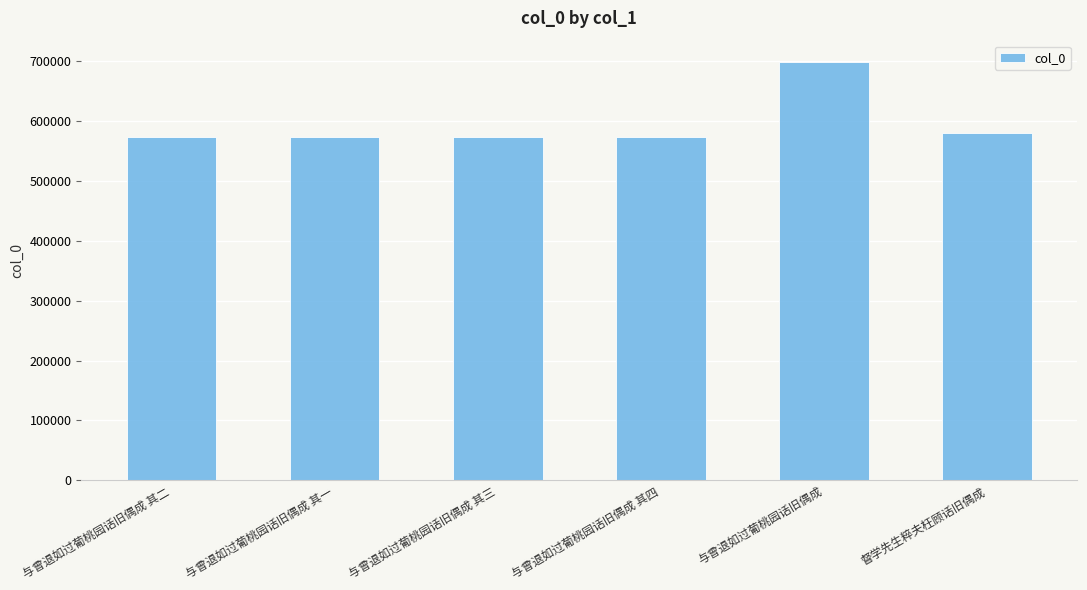

Read the value at 与曾退如过葡桃园话旧偶成 其四.

573018